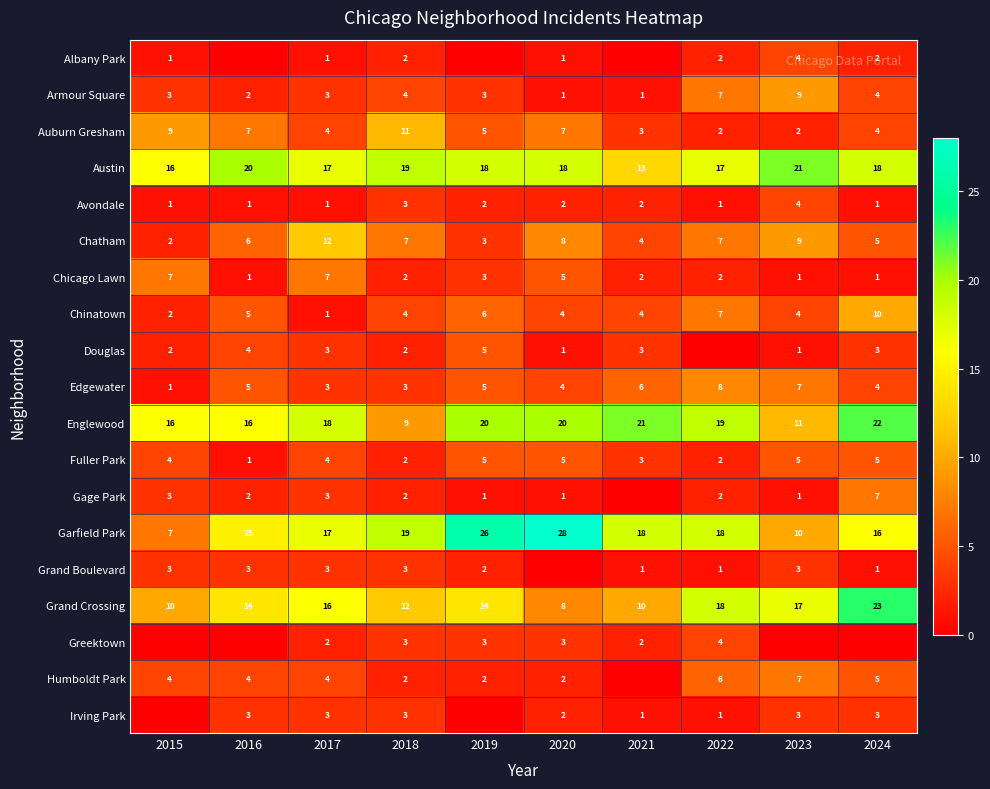

What is the lowest value of the Austin series?

13